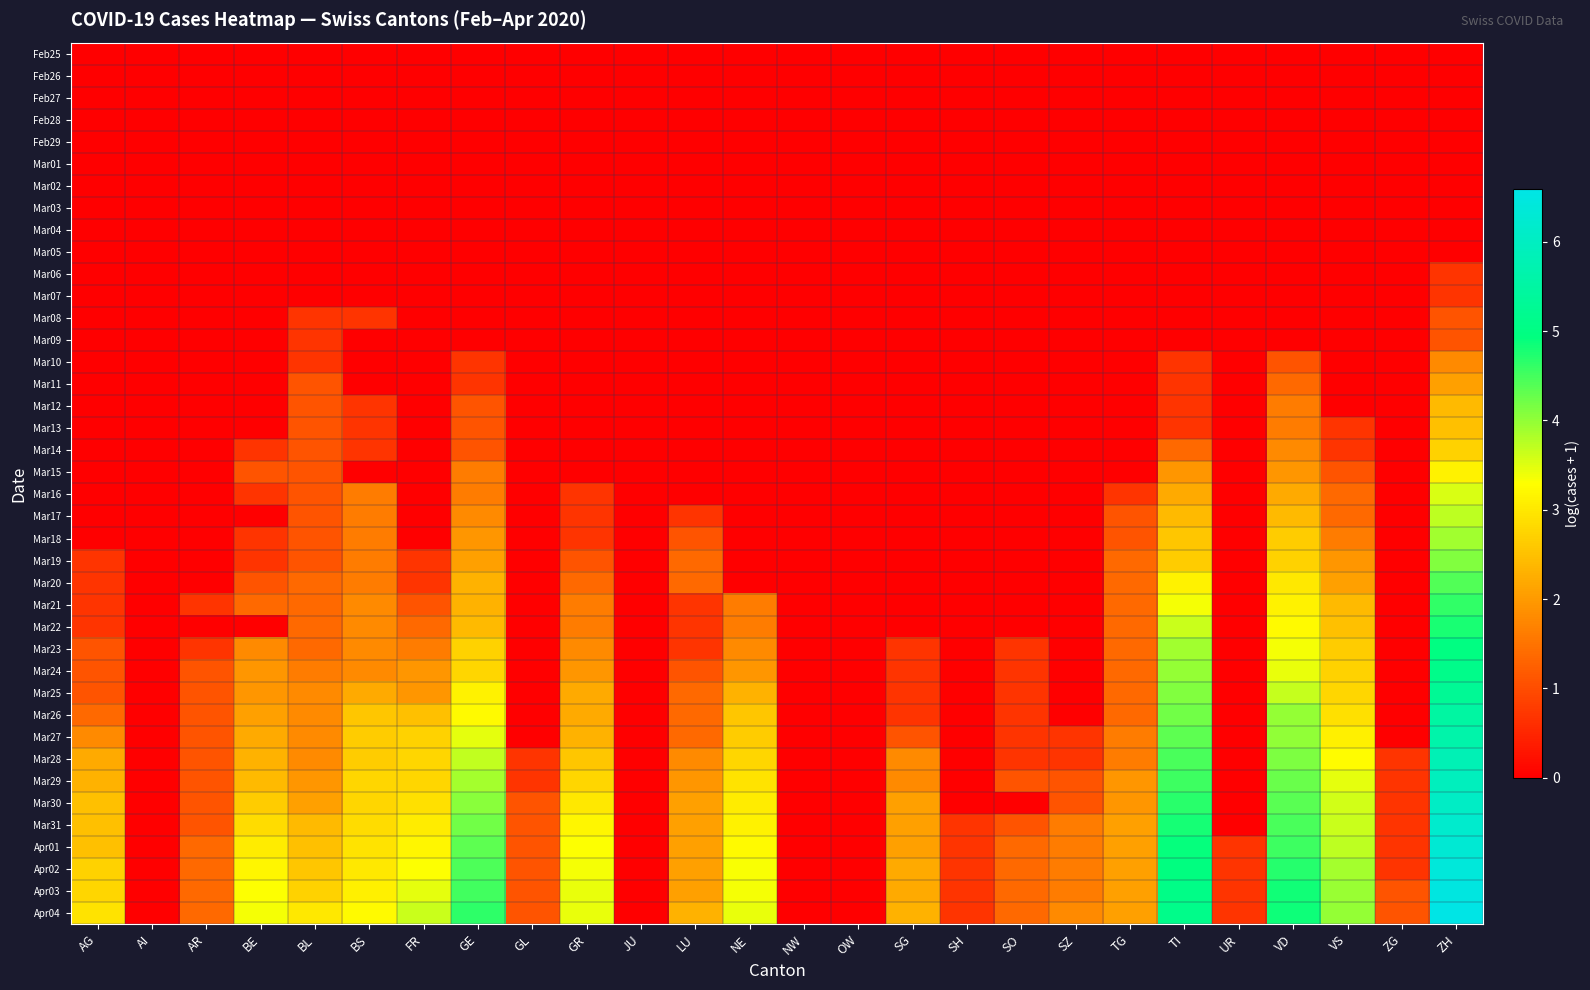

At which category is the sum across all series the highest?

ZH